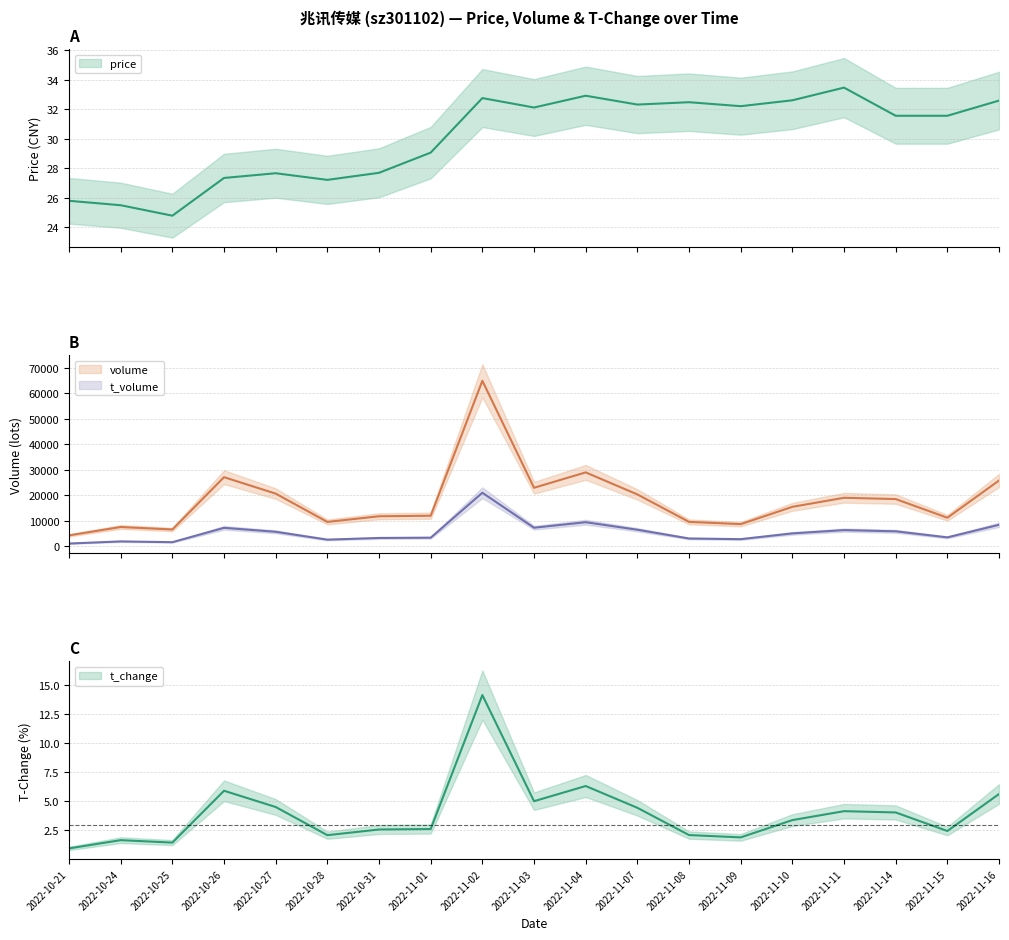

At how many categories does at least one series exceed 55104?

1